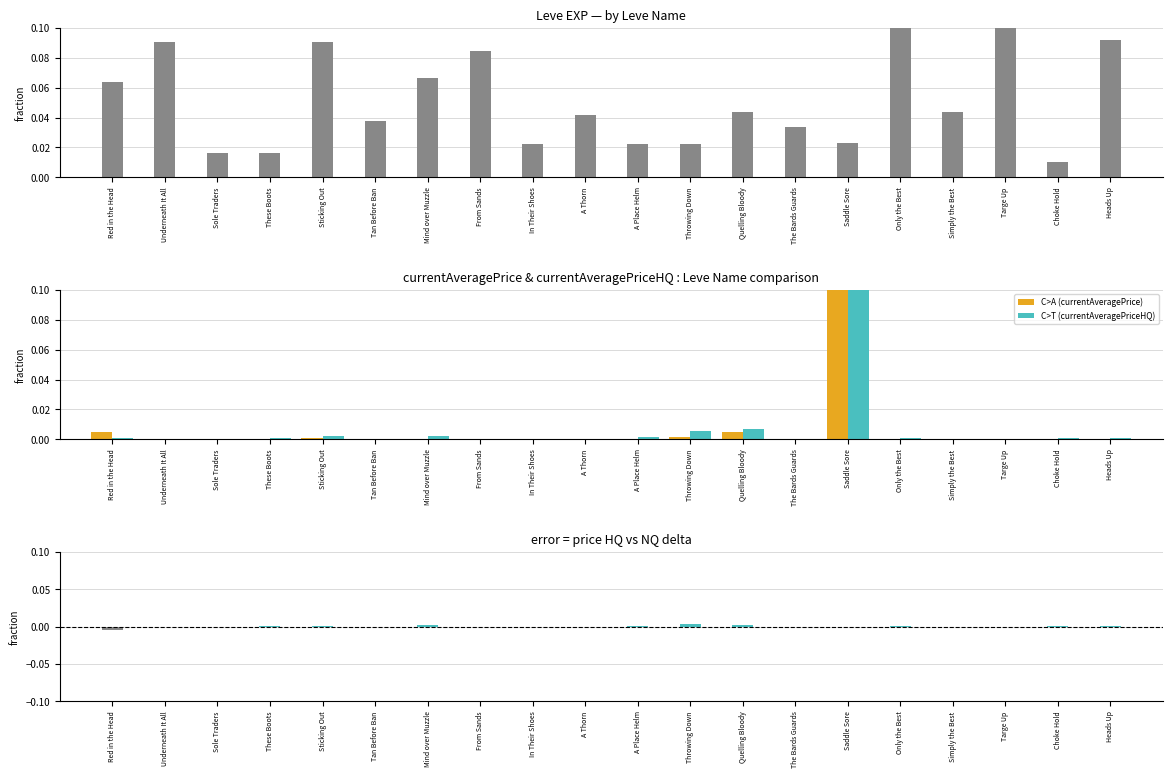

Reading left to right, list all the values displayed in this chart.

Leve EXP: 0.1	0.1	0.0	0.0	0.1	0.0	0.1	0.1	0.0	0.0	0.0	0.0	0.0	0.0	0.0	0.1	0.0	0.1	0.0	0.1
C>A (currentAveragePrice): 0.0	0.0	0.0	0.0	0.0	0.0	0.0	0.0	0.0	0.0	0.0	0.0	0.0	0.0	0.1	0.0	0.0	0.0	0.0	0.0
C>T (currentAveragePriceHQ): 0.0	0.0	0.0	0.0	0.0	0.0	0.0	0.0	0.0	0.0	0.0	0.0	0.0	0.0	0.1	0.0	0.0	0.0	0.0	0.0
LevePriceHQ diff: -0.0	-0.0	-0.0	0.0	0.0	0.0	0.0	0.0	0.0	-0.0	0.0	0.0	0.0	-0.0	0.0	0.0	0.0	0.0	0.0	0.0